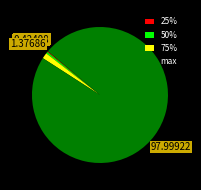

Do 75% and 50% together represent more than half of the pie?

No